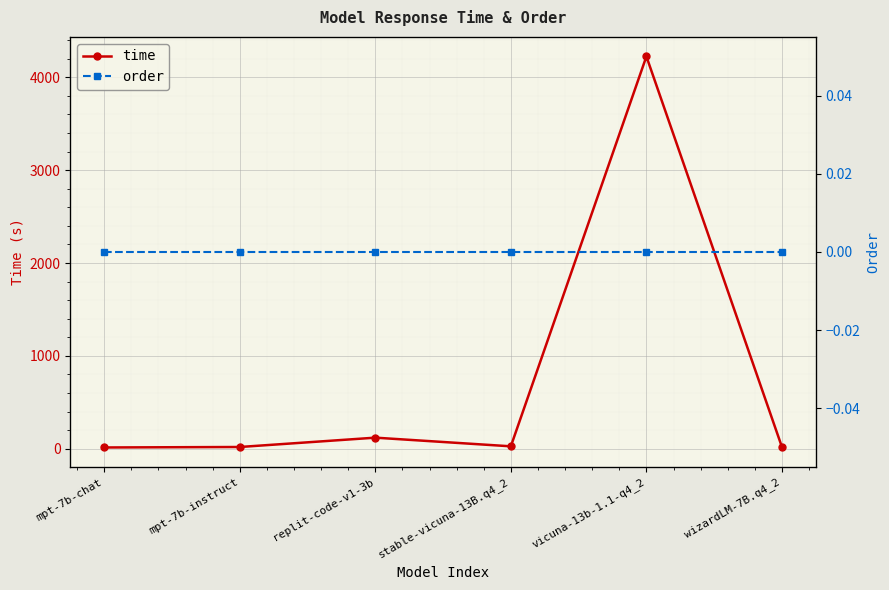

How many data points in time are less than 26?

3